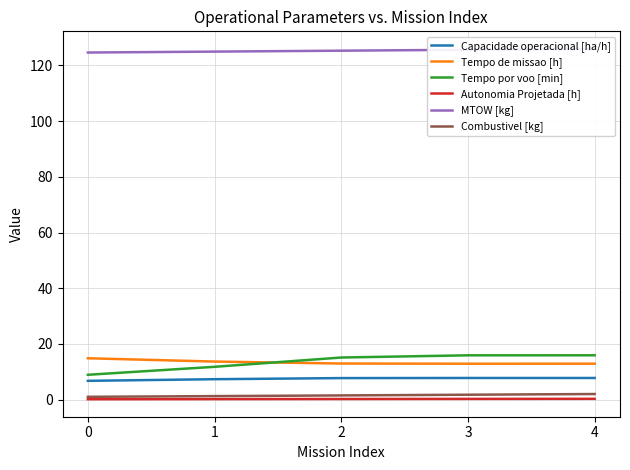

True or false: Tempo de missao [h] and Capacidade operacional [ha/h] intersect in this chart.

False